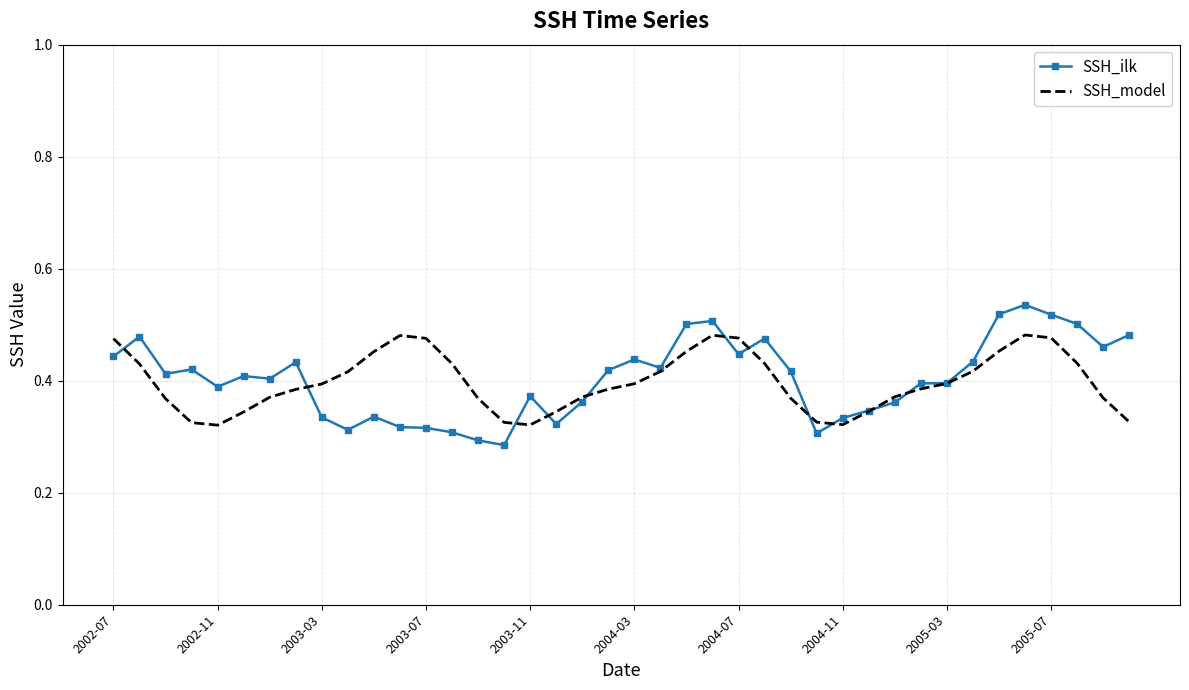

Rank the series by their maximum value, from lowest to highest.

SSH_model, SSH_ilk